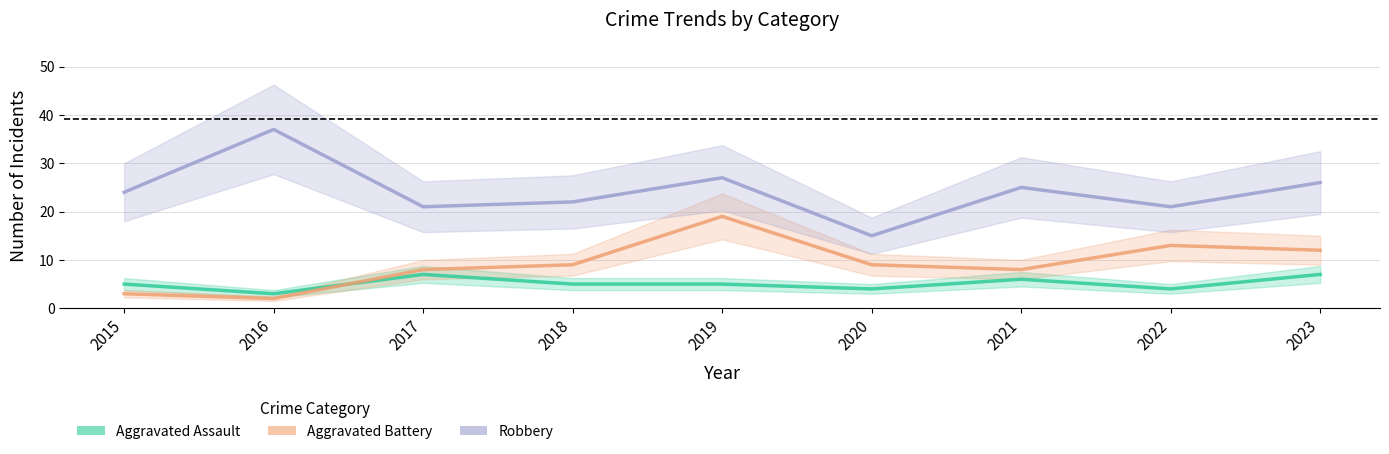

How many lines are shown in the chart?

3